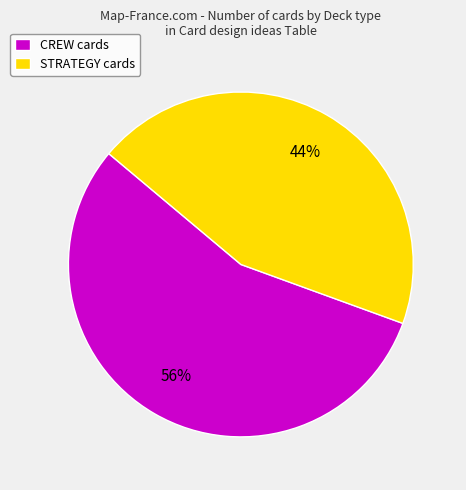

True or false: CREW cards accounts for 56% of the total.

True